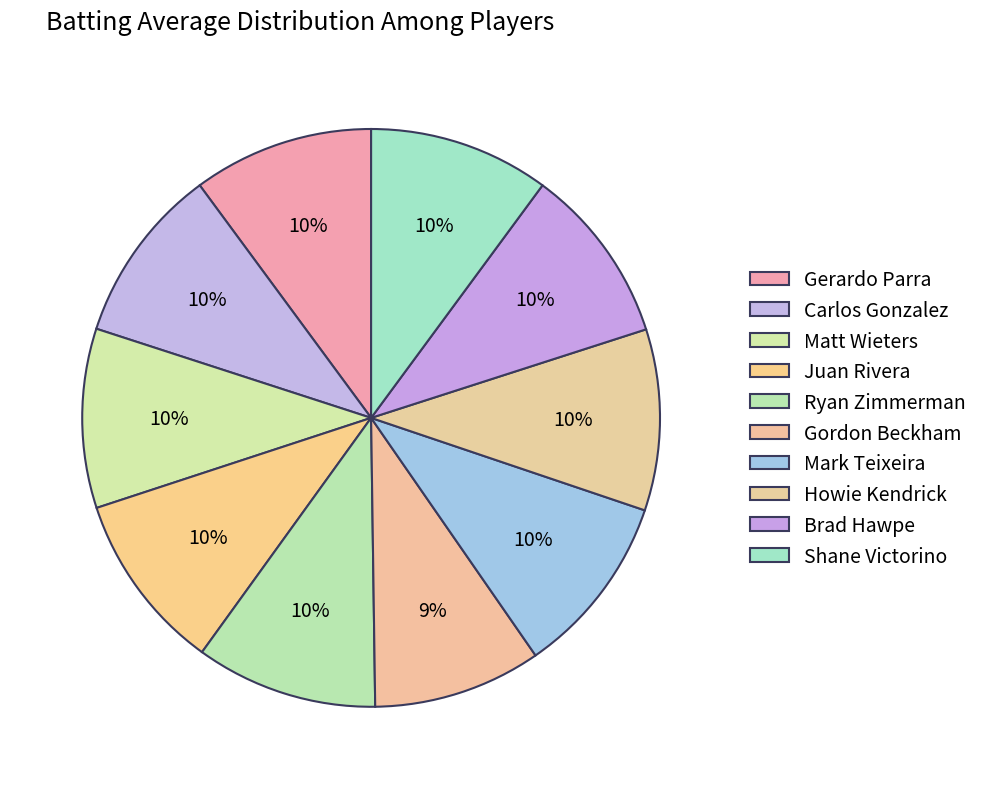

Which category has the smallest portion of the pie?

Gordon Beckham